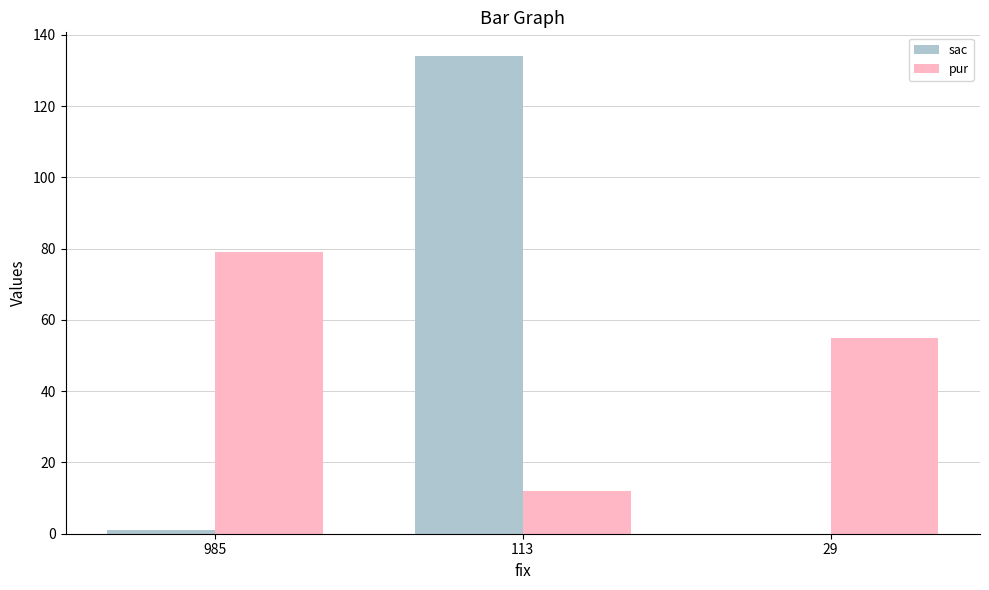

Does the chart contain stacked bars?

No